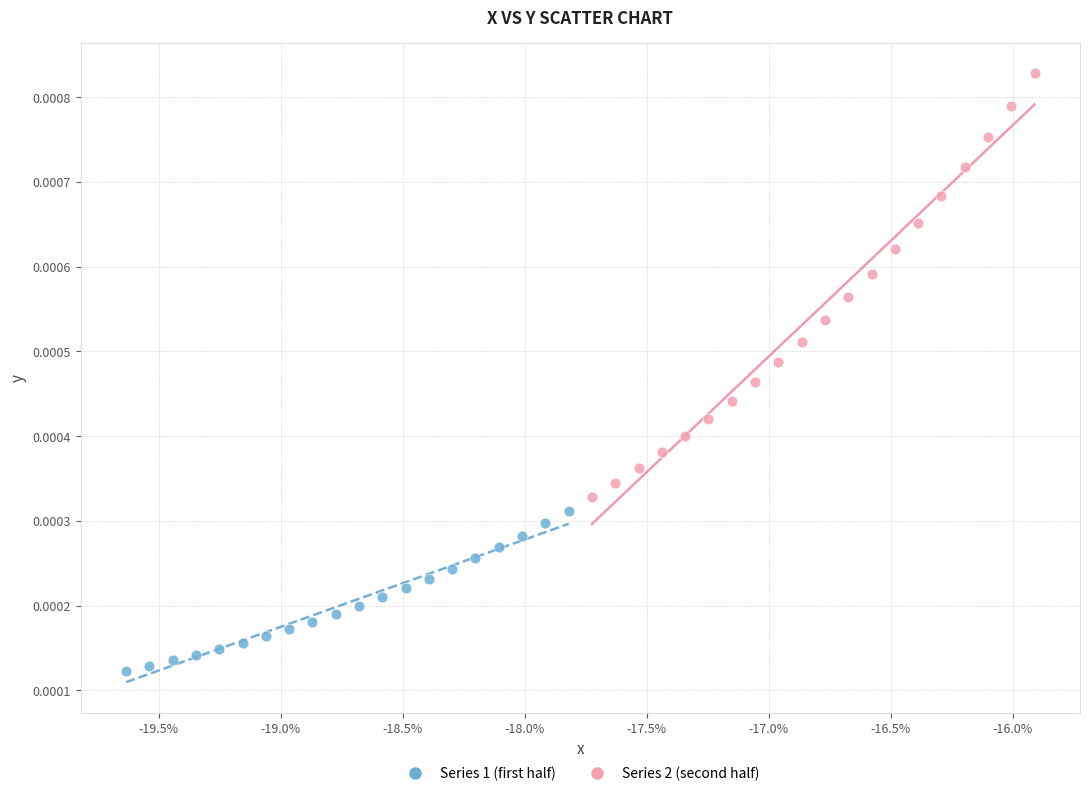

Which series reaches the maximum Y coordinate?

Series 2 (second half)